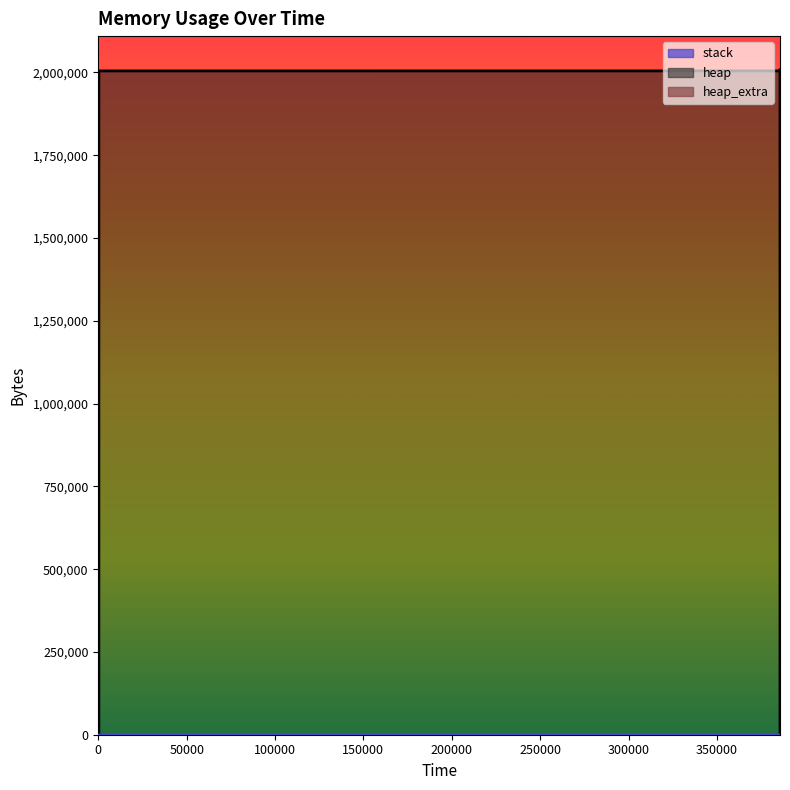

How many values in the heap_extra series are below 47?

7